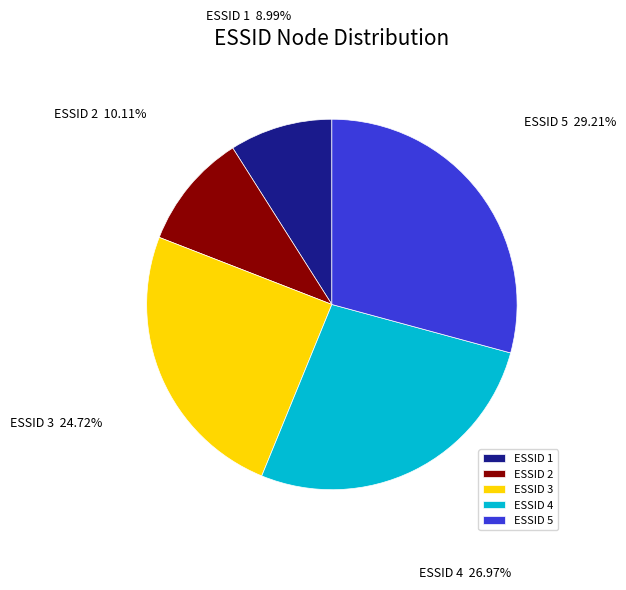

What is the smallest slice in the pie chart?

ESSID 1